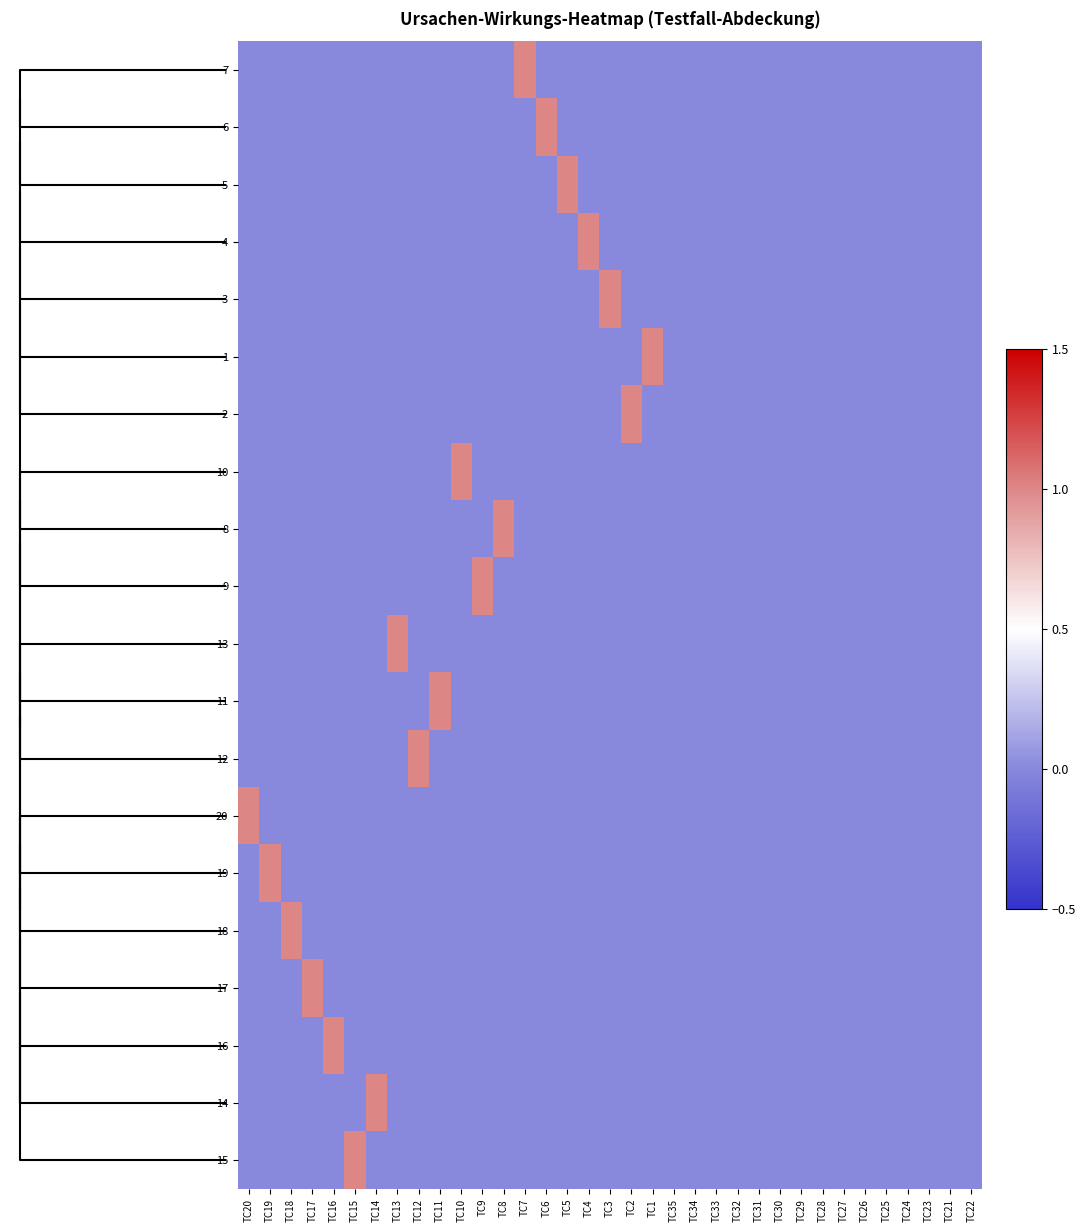

At which category does the chart reach its peak across all series?

TC7